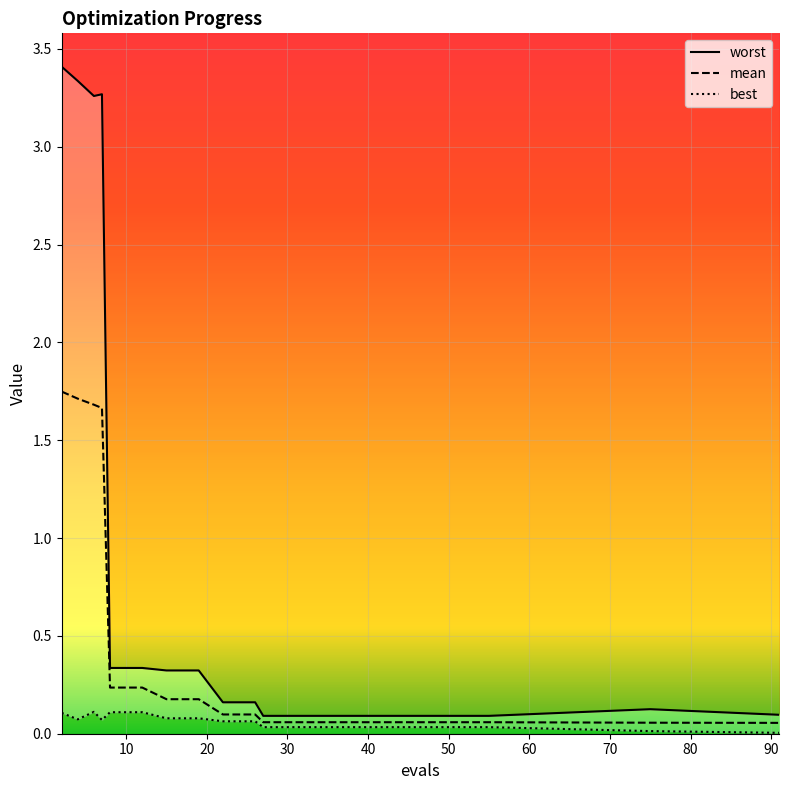

What is the difference between the mean values at 75 and 8?

0.2